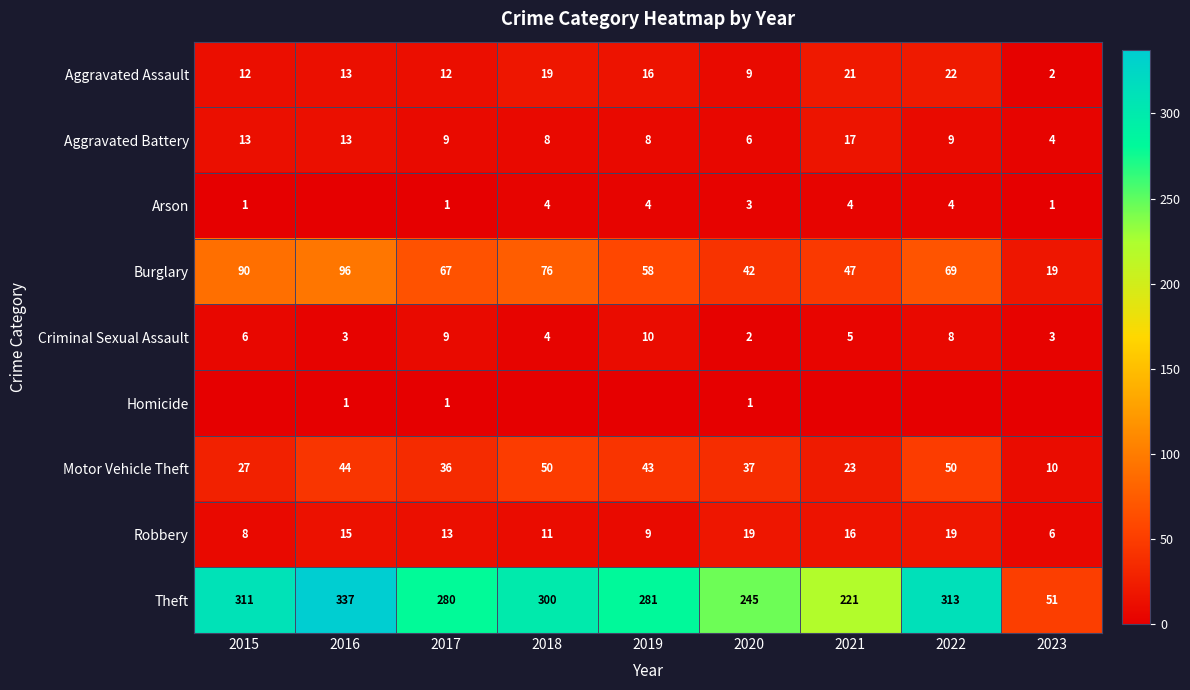

At which category is the sum across all series the highest?

2016